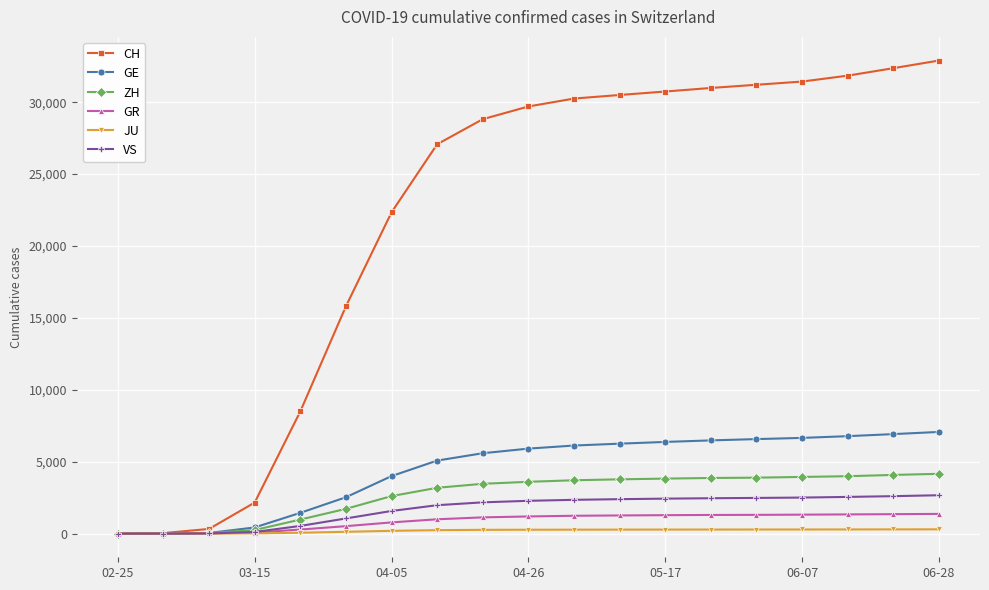

What is the average value of the GR series?

883